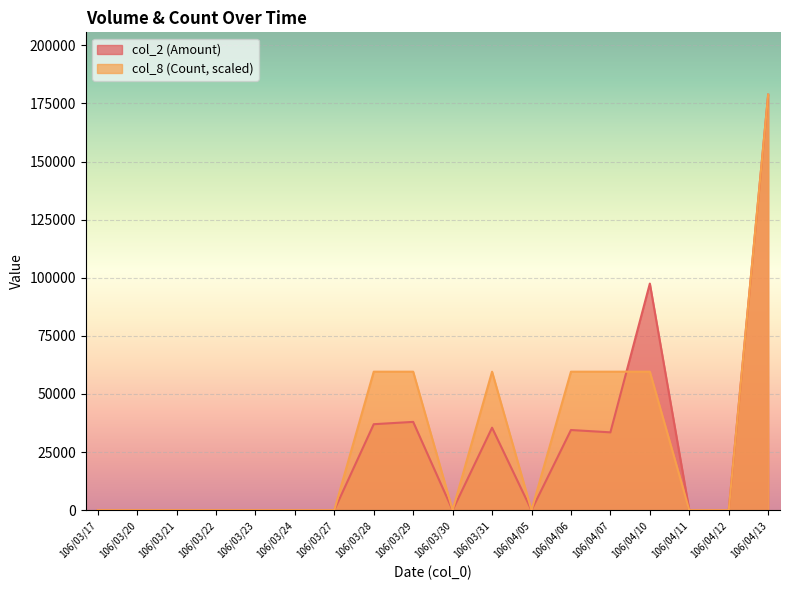

After their last crossing, which series has the higher values: col_2 or col_8?

col_2